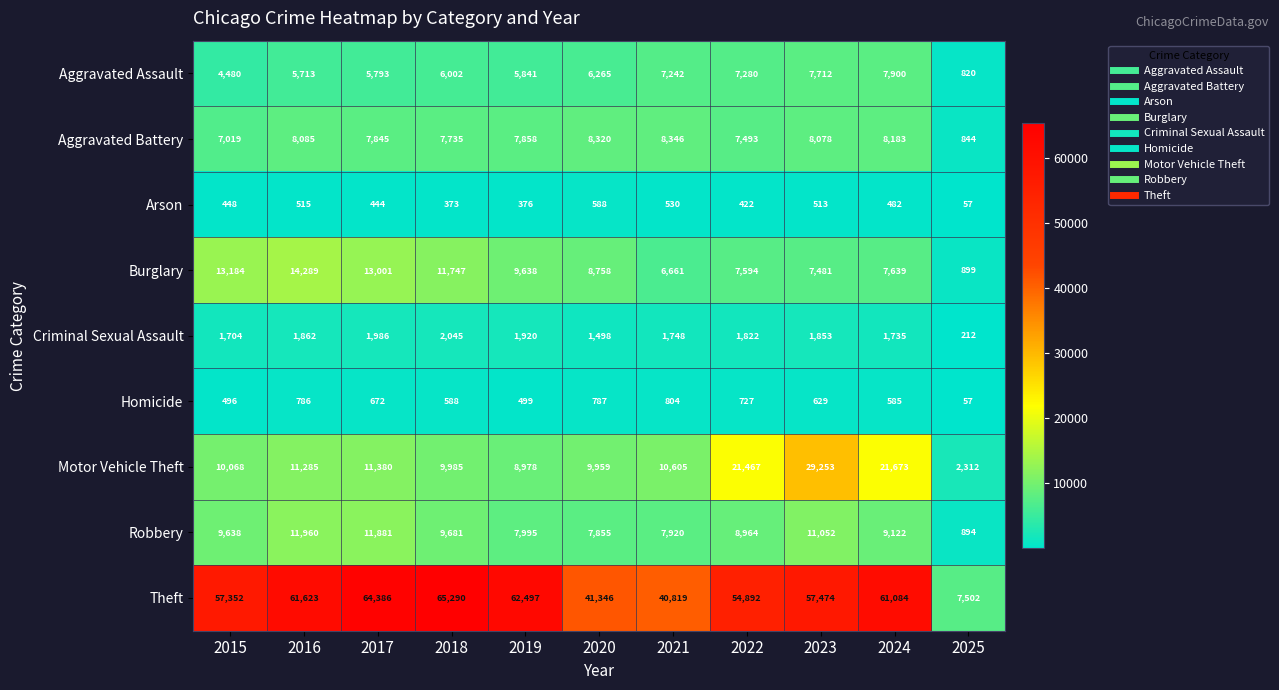

What is the total value across all series at 2017?

117388